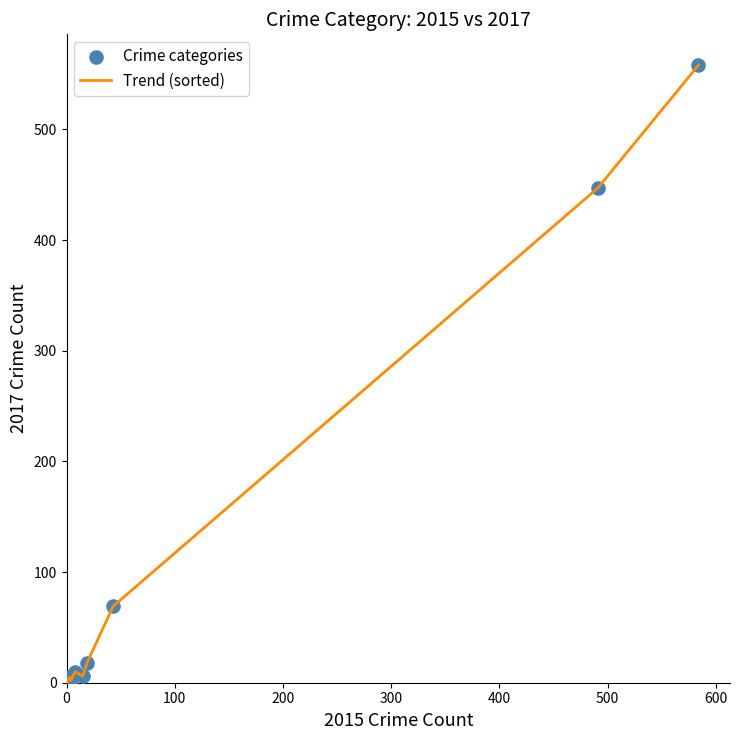

What is the difference between the maximum and minimum values?

557